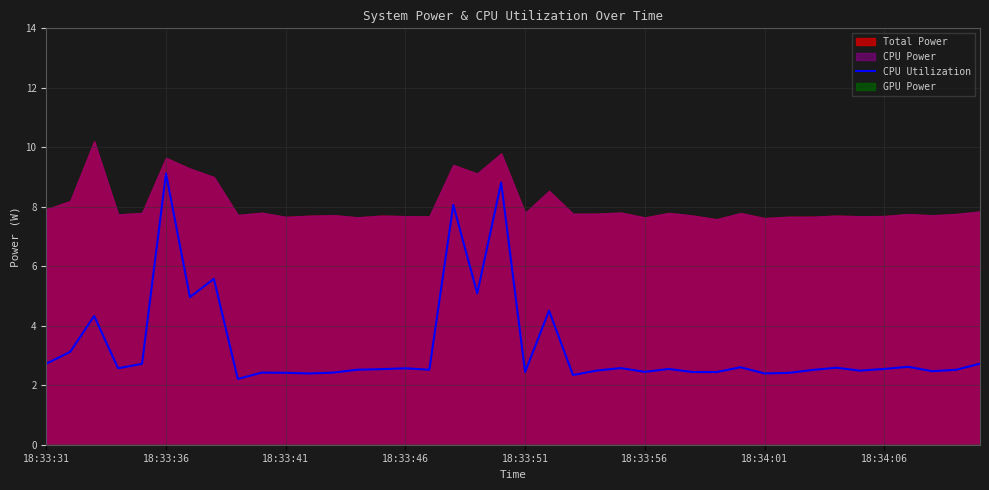

True or false: CPU Utilization has a value of 3.9 at 18:33:46.

False